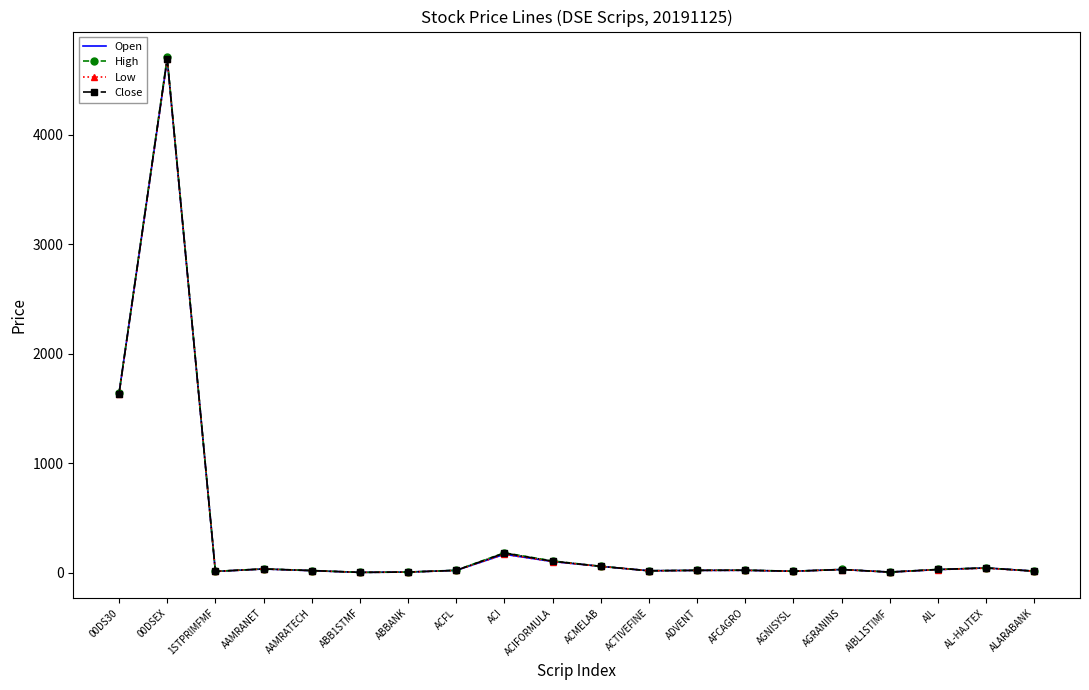

What is the total value across all series at 00DS30?

6545.4